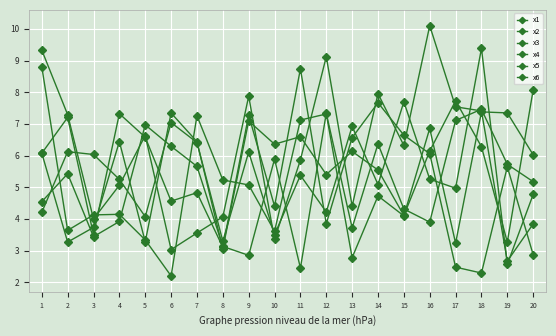

At which label is x6 closest to 4?

4